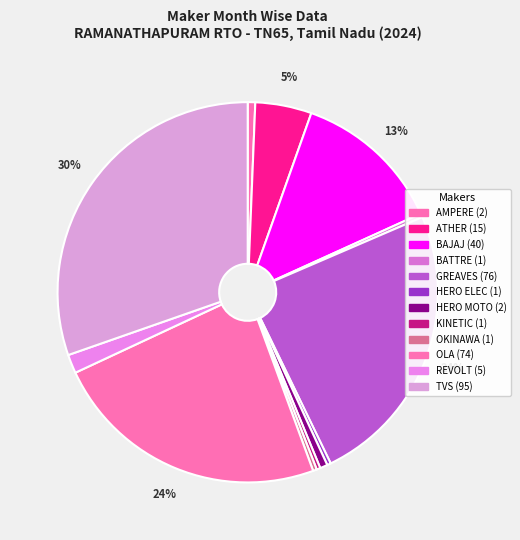

To the nearest percent, what is the difference between the largest and smallest slice percentages?

30%